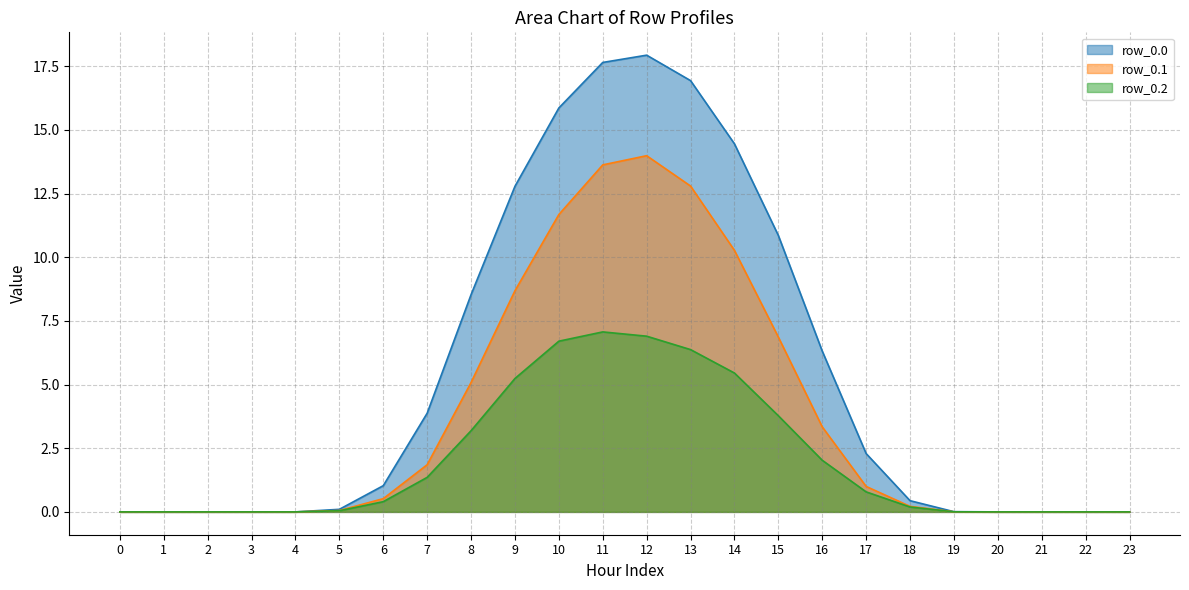

How many positive values does the row_0.1 series have?

15